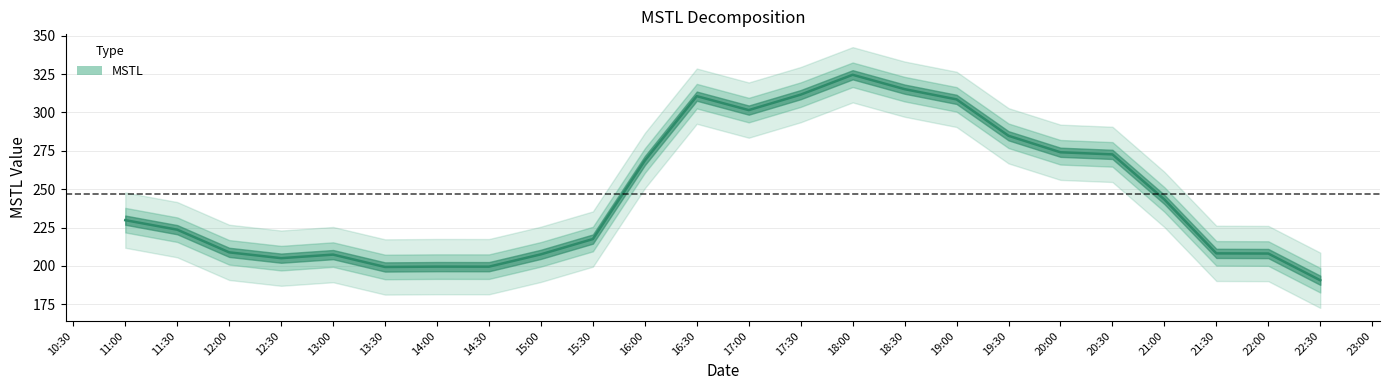

What is the change in value from 18:30 to 19:30?

-30.4